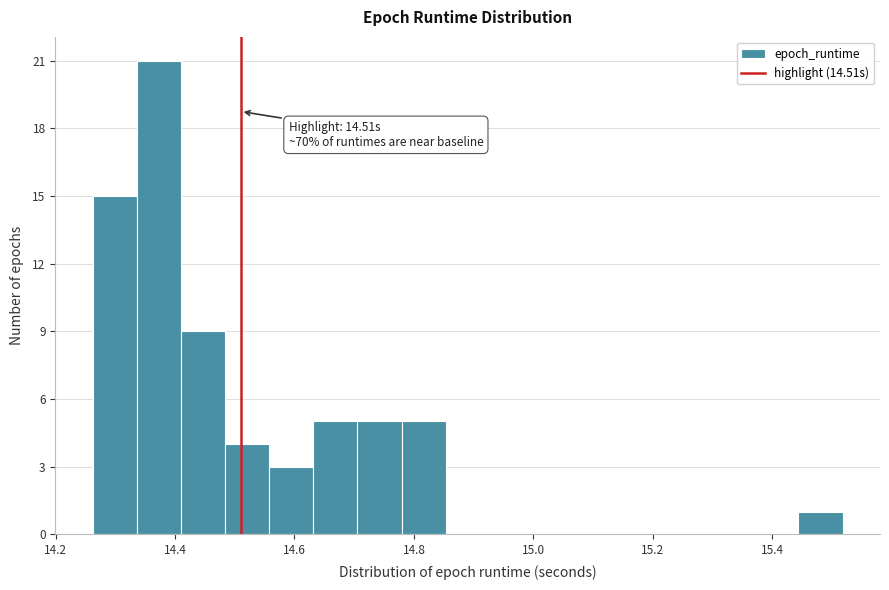

Around what value on the x-axis is the tallest bar? Give the approximate position of its centre, as read against the axis.

14.38